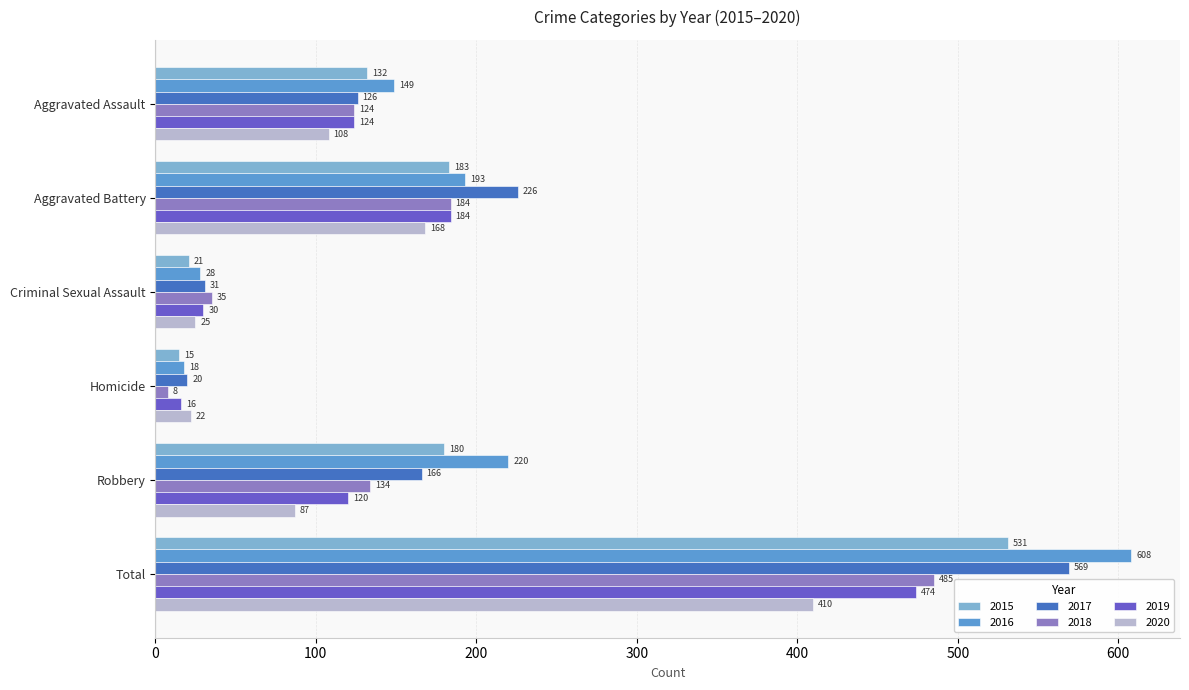

Which category has the lowest value in the 2015 series?

Homicide